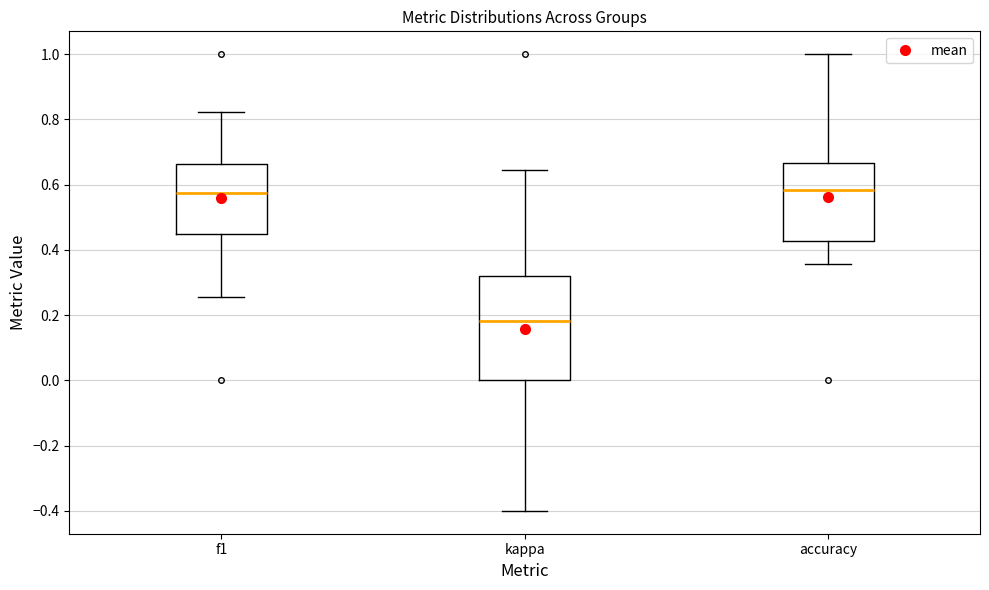

Comparing the boxes themselves (not the whiskers), which one is the tallest?

kappa